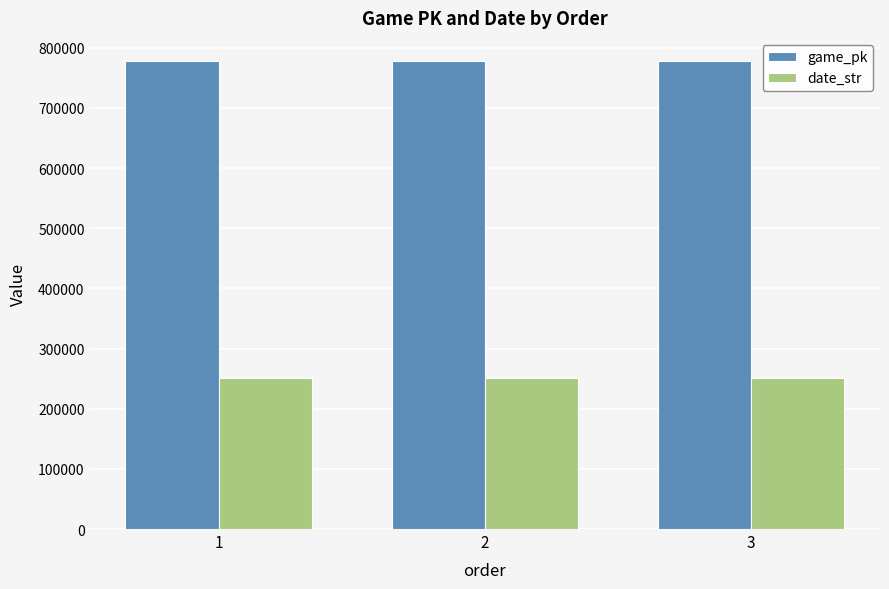

How many bars are there in each group?

2